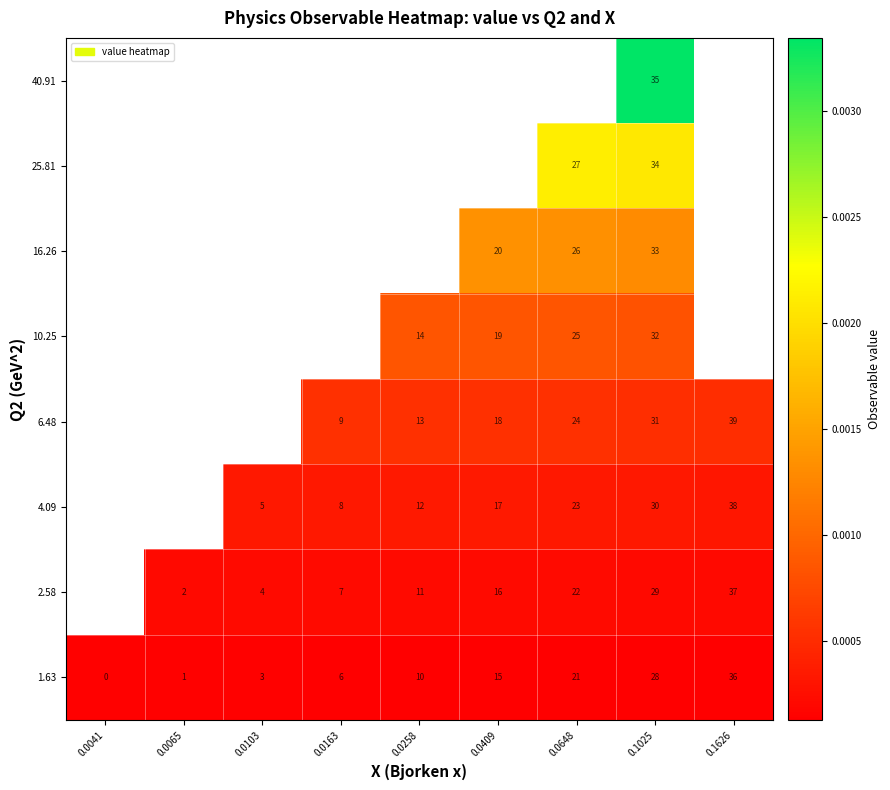

How many data points does each series have?

9